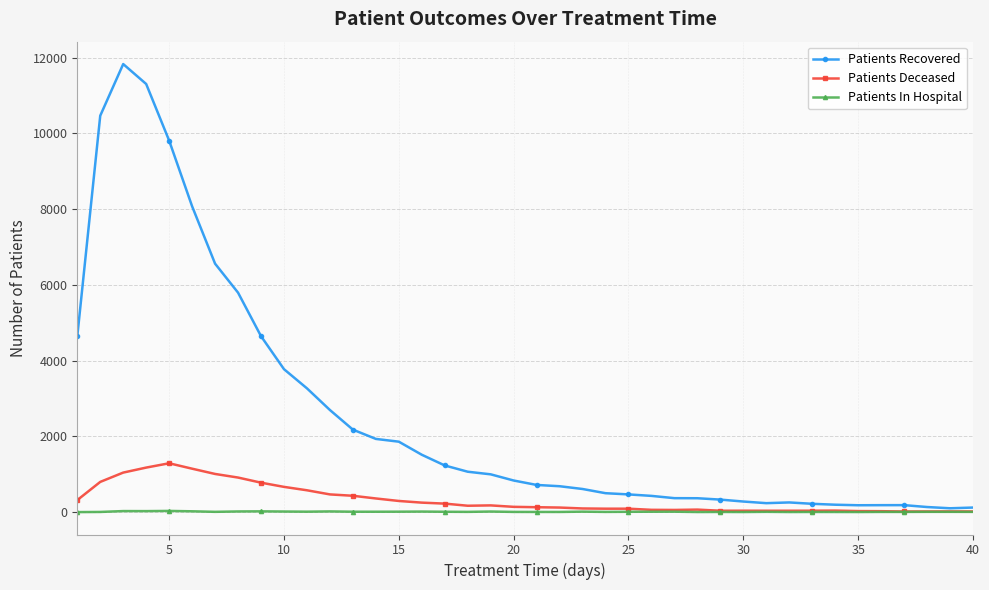

True or false: Patients Recovered has more than 2 interior local peaks.

True